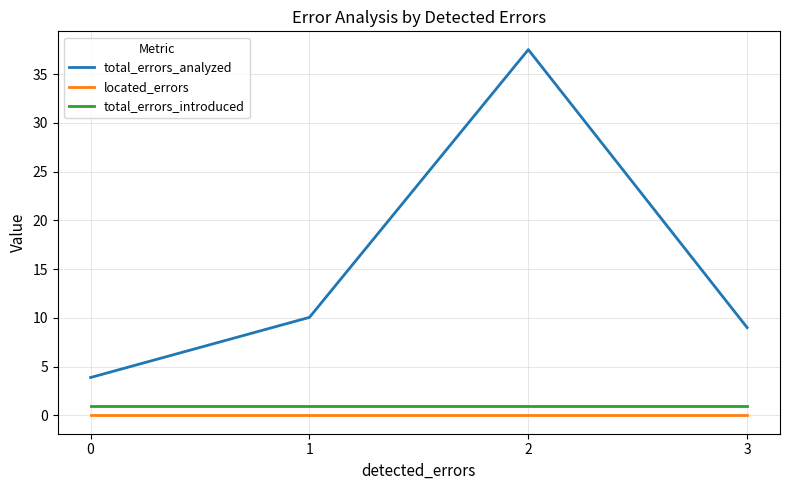

The total_errors_analyzed series shows 37.5 at 2. True or false?

True